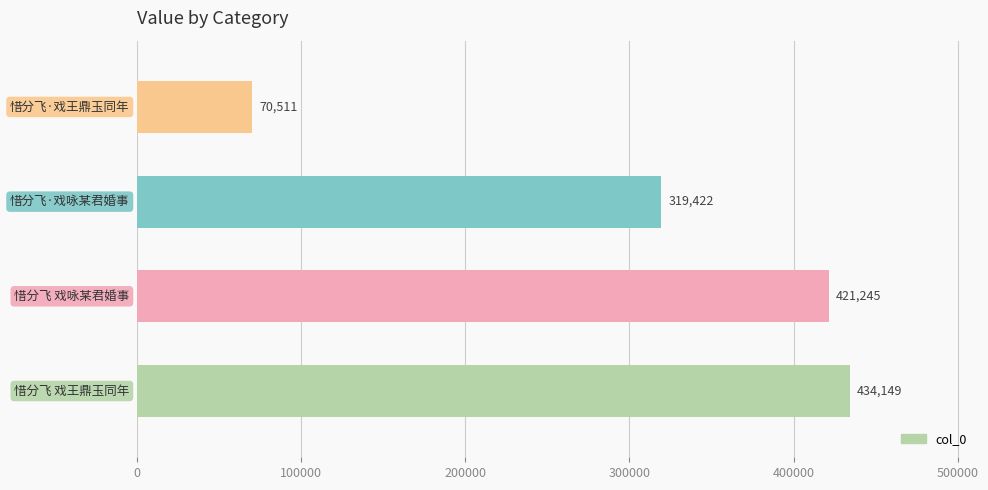

What is the maximum value shown in the chart?

434149